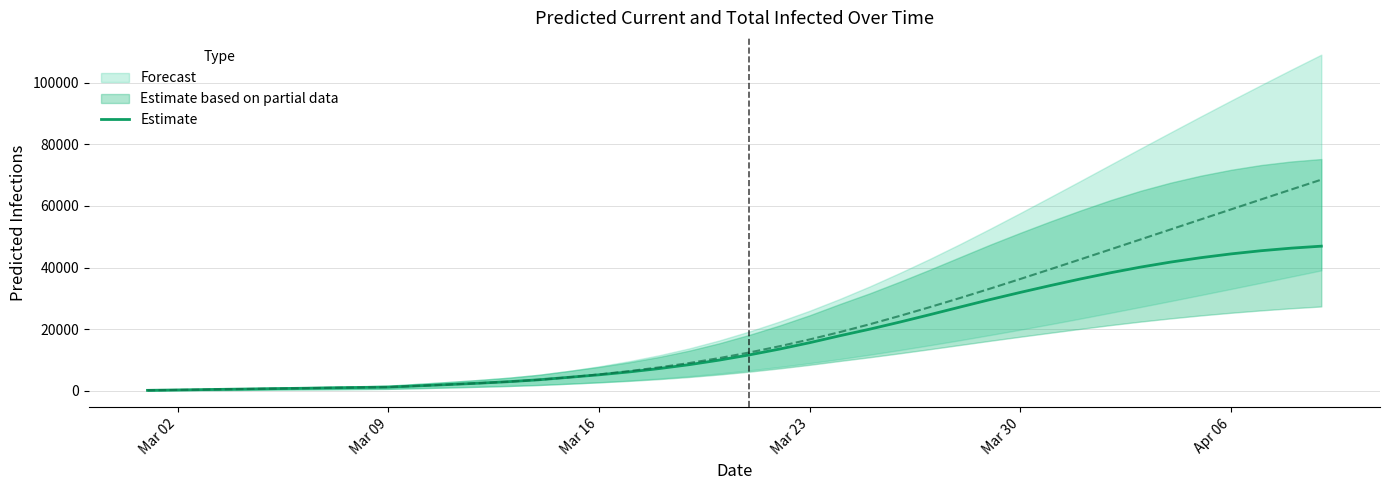

What is the maximum value shown in the chart?

46946